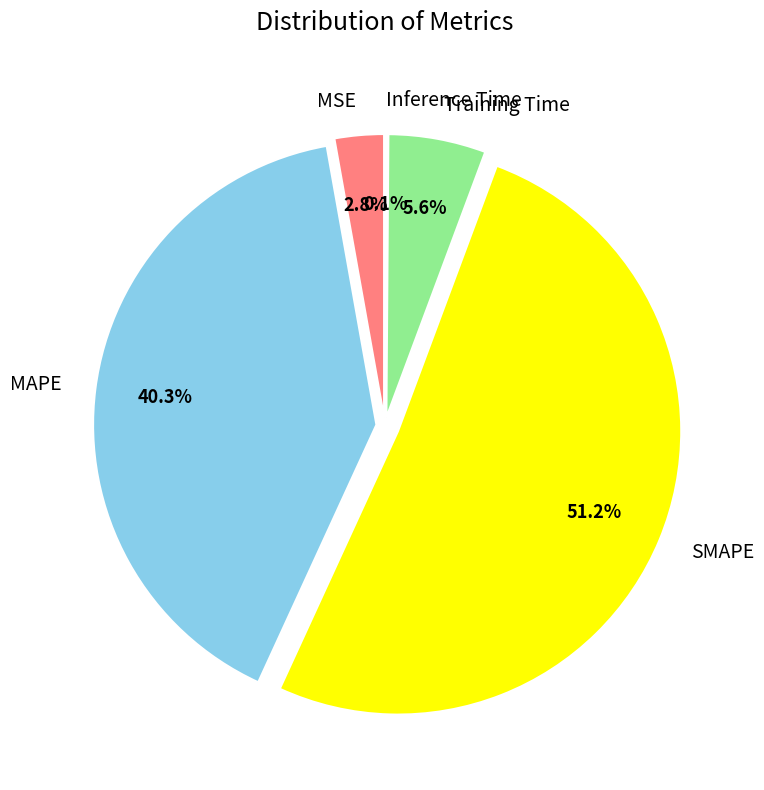

Which category has the smallest portion of the pie?

Inference Time